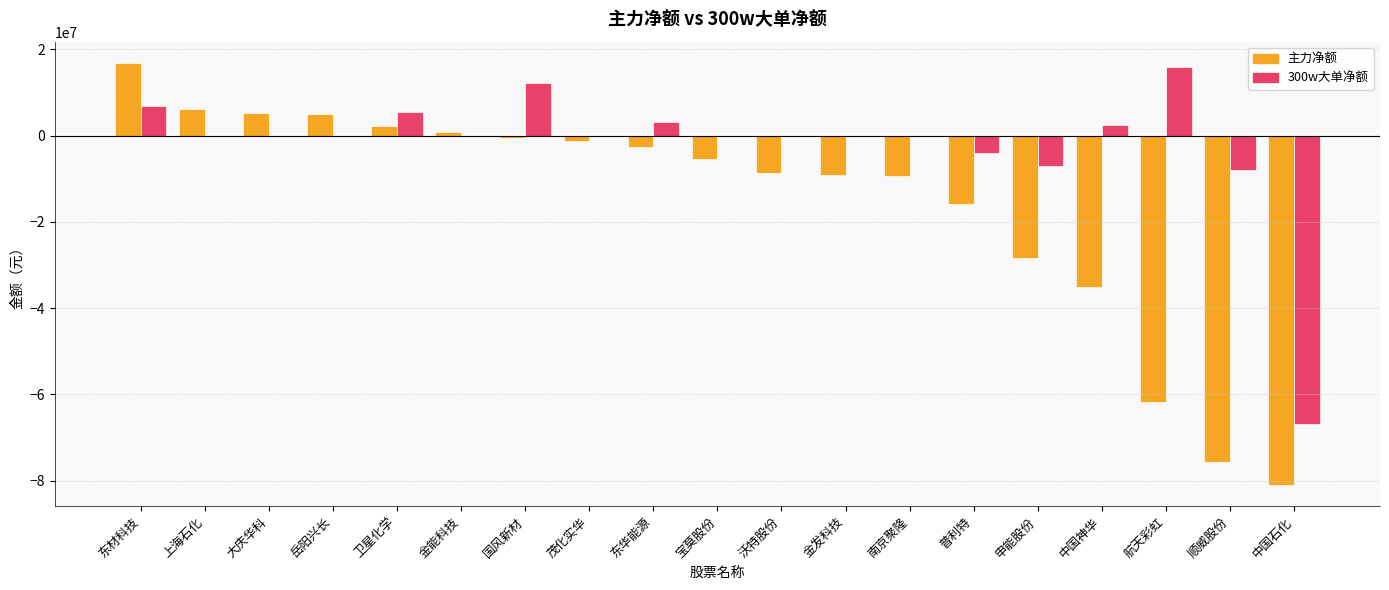

Is it true that 300w大单净额 equals -31992924 at 沃特股份?

False